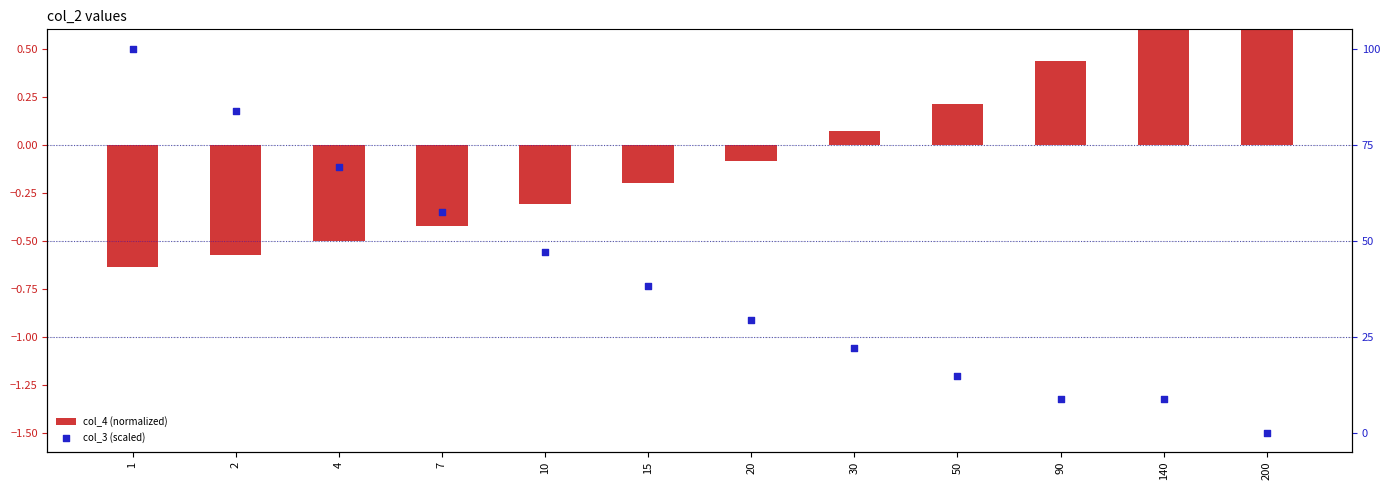

What are all the series names shown in the legend?

col_4 (normalized), col_3 (scaled)